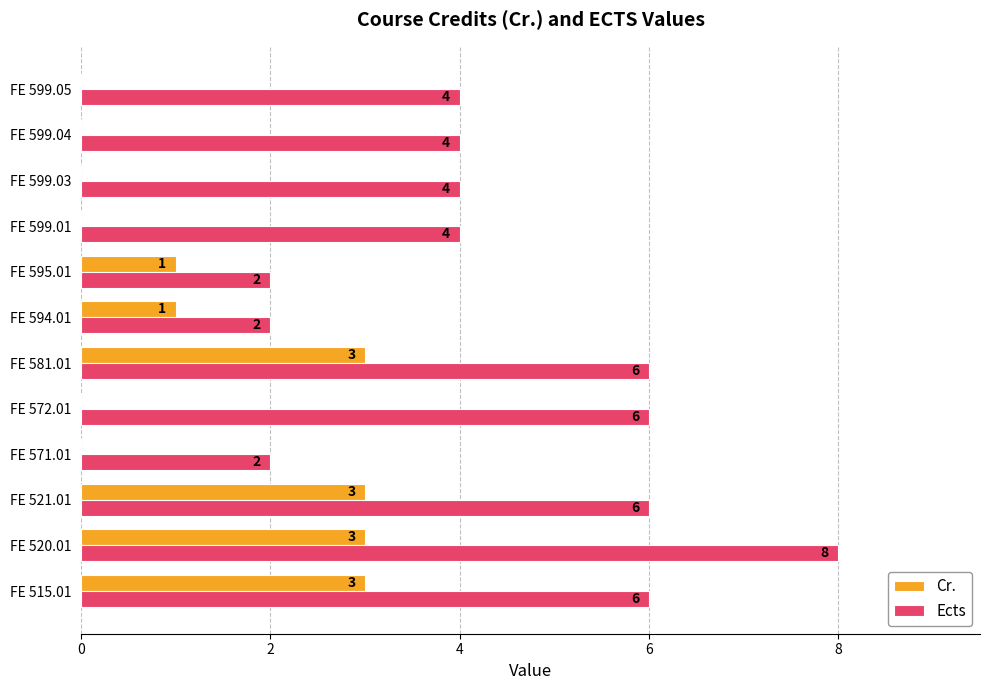

How many series are shown in this chart?

2